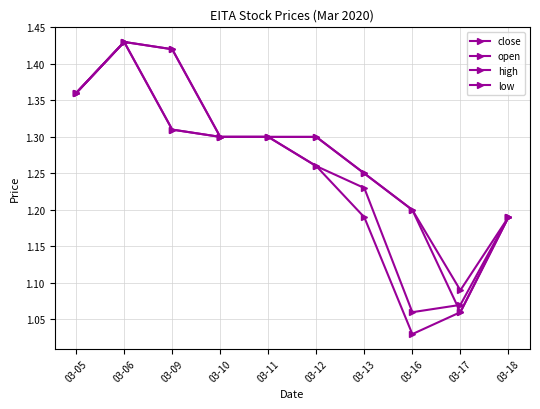

What is the value of the open point at the 8th from the left?

1.2